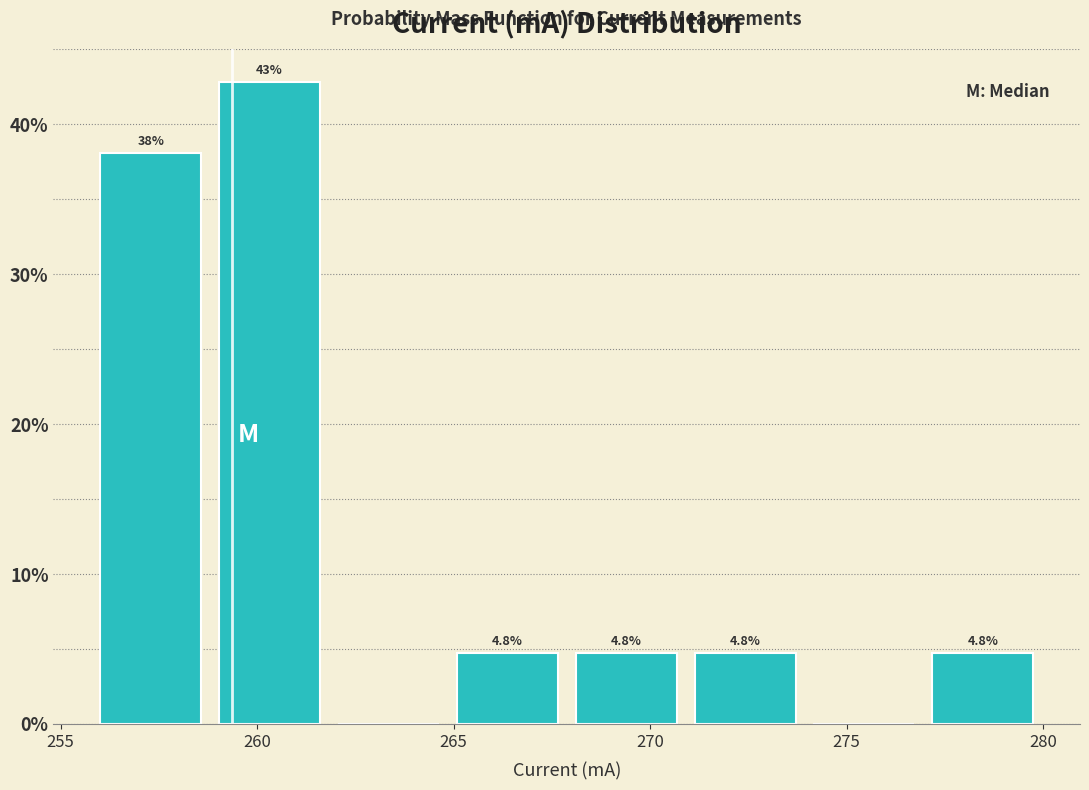

Which range on the x-axis has the tallest bar?

259 to 262